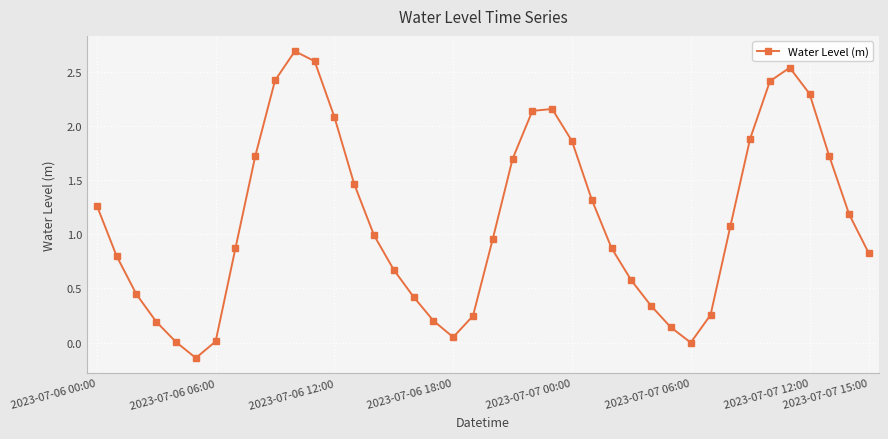

What is the average value?

1.1